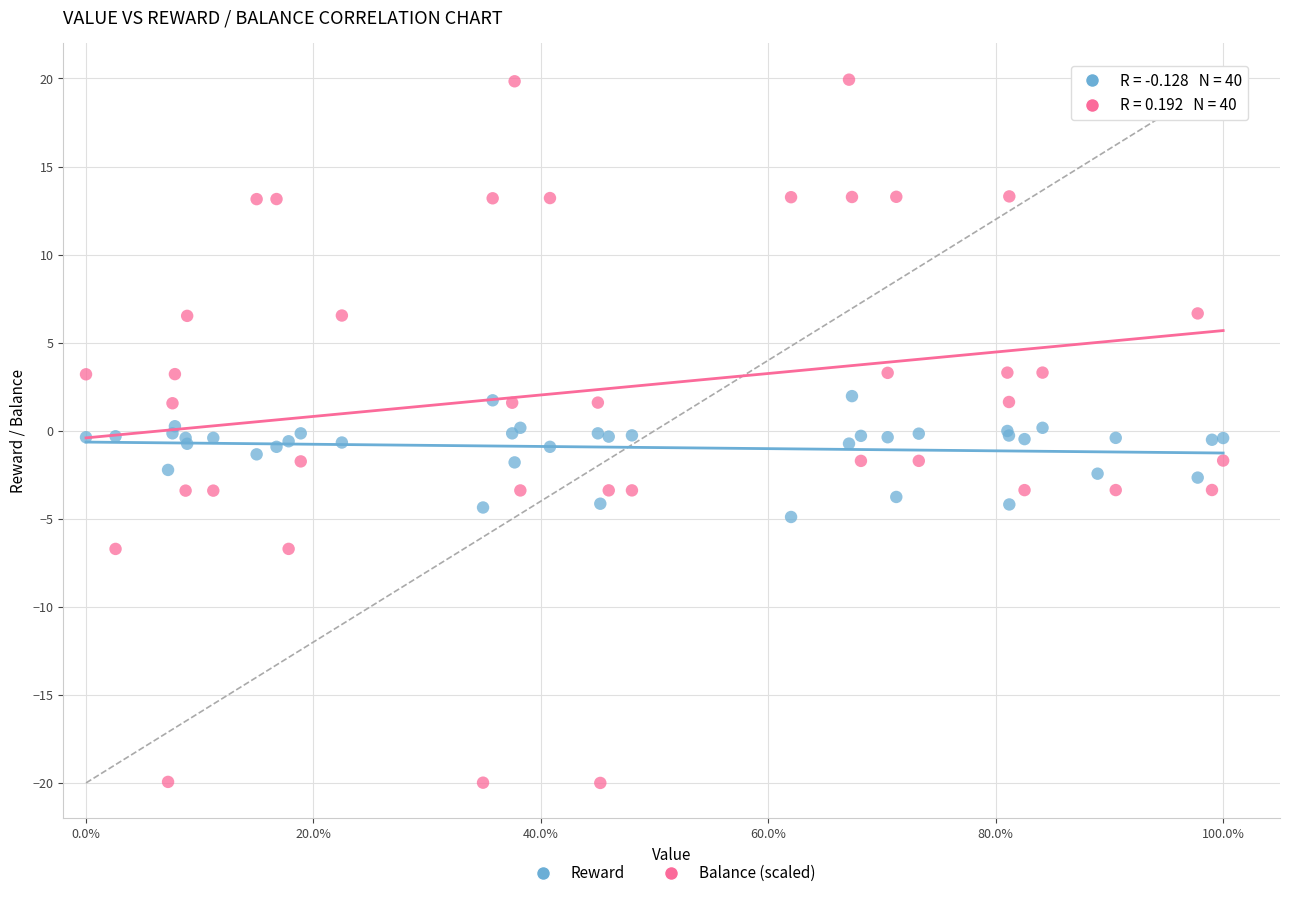

Which series contains the highest Y value?

Balance (scaled)